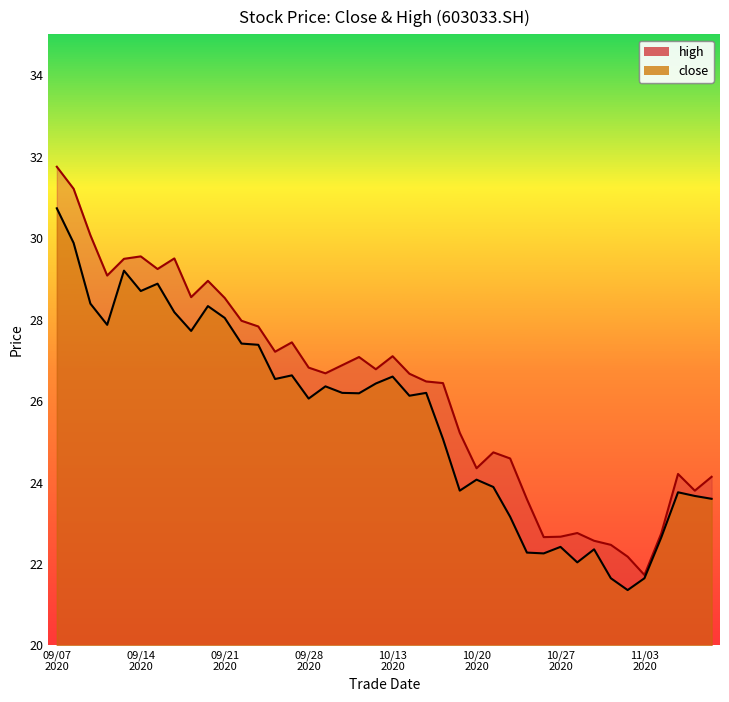

Reading left to right, transcribe all the data shown in this chart.

close: 30.7	29.9	28.4	27.9	29.2	28.7	28.9	28.2	27.7	28.3	28.0	27.4	27.4	26.5	26.6	26.1	26.4	26.2	26.2	26.4	26.6	26.1	26.2	25.1	23.8	24.1	23.9	23.2	22.3	22.3	22.4	22.0	22.4	21.6	21.4	21.6	22.6	23.8	23.7	23.6
high: 31.8	31.2	30.1	29.1	29.5	29.6	29.2	29.5	28.6	28.9	28.5	28.0	27.8	27.2	27.4	26.8	26.7	26.9	27.1	26.8	27.1	26.7	26.5	26.4	25.2	24.4	24.7	24.6	23.6	22.7	22.7	22.8	22.6	22.5	22.2	21.7	22.8	24.2	23.8	24.1